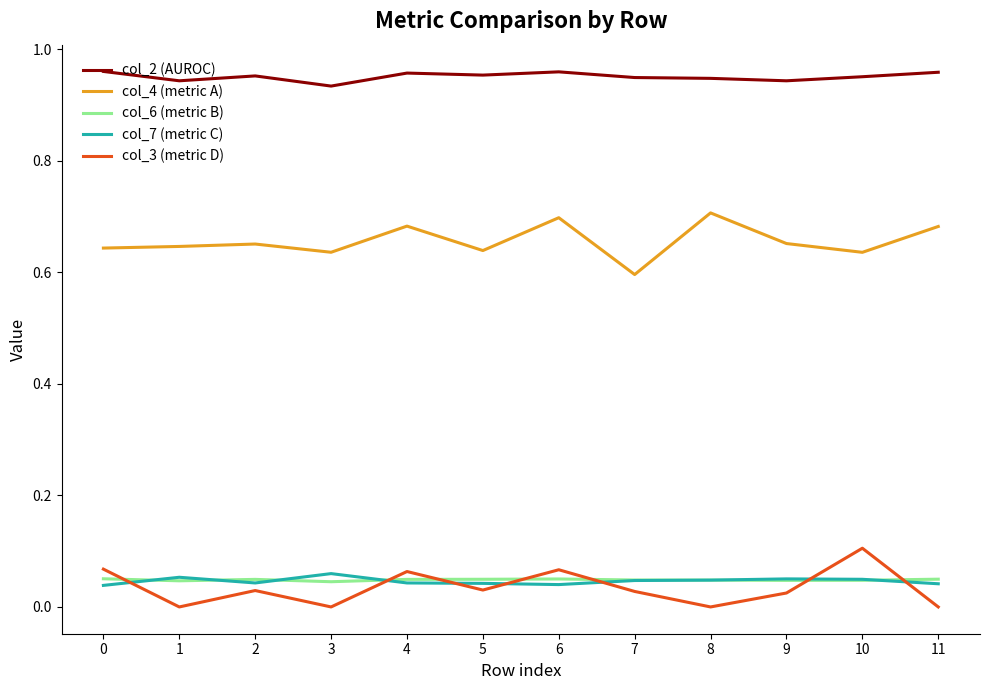

Is the value of col_7 (metric C) at 4 greater than the value of col_4 (metric A) at 8?

No